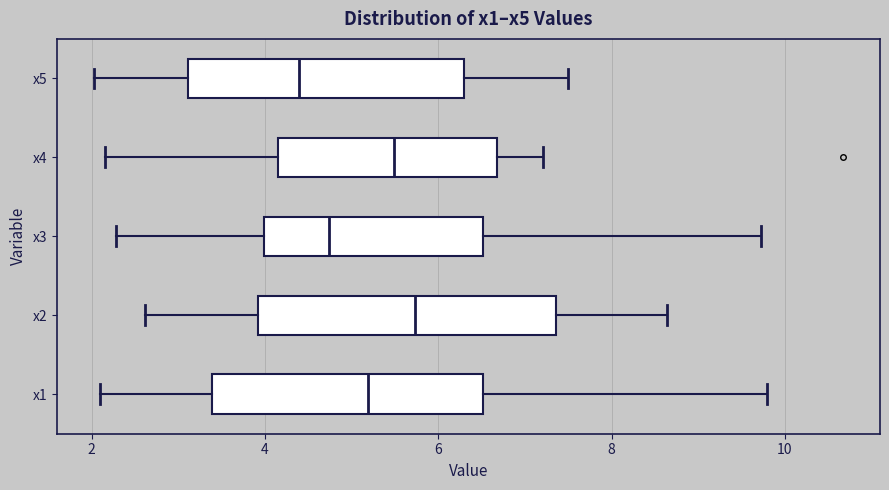

Reading bottom to top, transcribe this box plot: for each box, give where its median line is, the range the box spans, and where its two whiskers end, as read against the x-axis. The values are not printed on the chart, so give them approximately, as read against the axis.

x1: median 5.2, box 3.4 to 6.6, whiskers 2.0 to 9.8
x2: median 5.8, box 4.0 to 7.4, whiskers 2.6 to 8.6
x3: median 4.8, box 4.0 to 6.6, whiskers 2.2 to 9.8
x4: median 5.4, box 4.2 to 6.6, whiskers 2.2 to 7.2
x5: median 4.4, box 3.2 to 6.2, whiskers 2.0 to 7.4